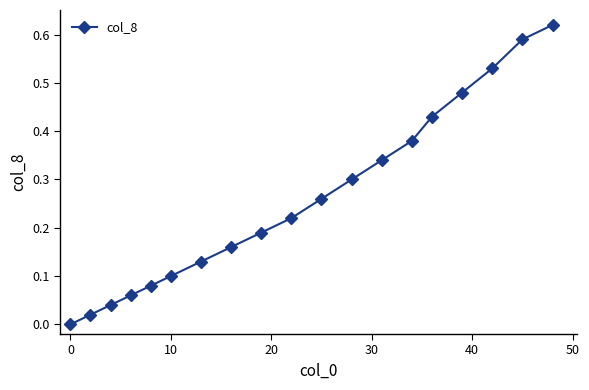

True or false: the data has more than 2 interior local peaks.

False